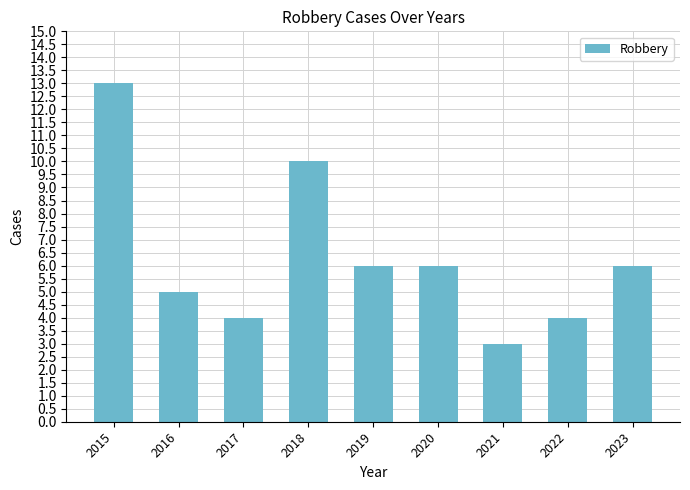

What is the difference between the maximum and second lowest values?

9